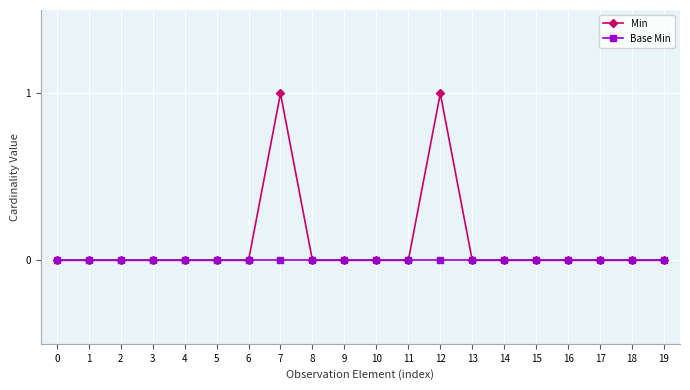

Which series has the largest total across all categories?

Min